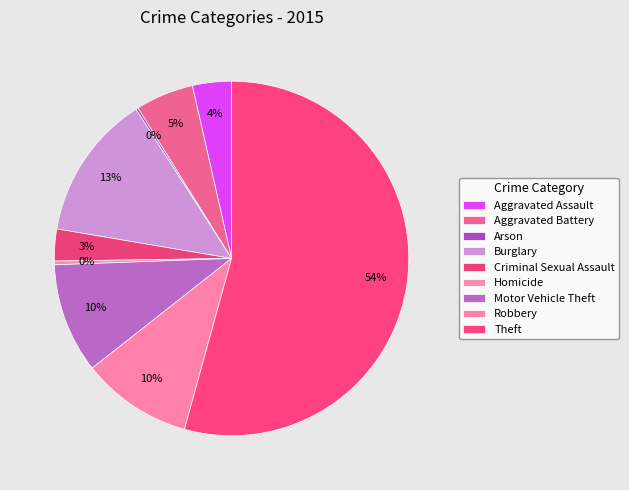

Combined, do Theft and Homicide account for over 50%?

Yes